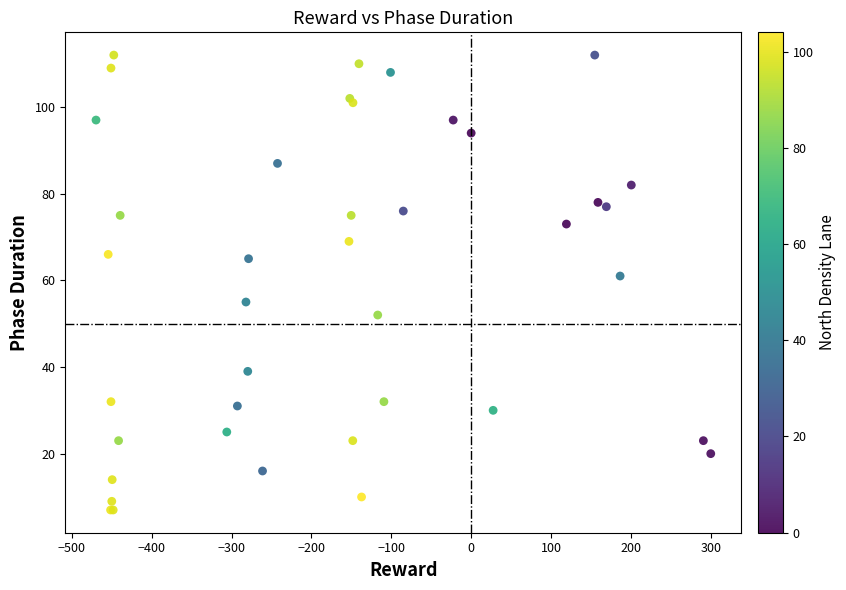

What Y value in the scatter plot is closest to 59?

61